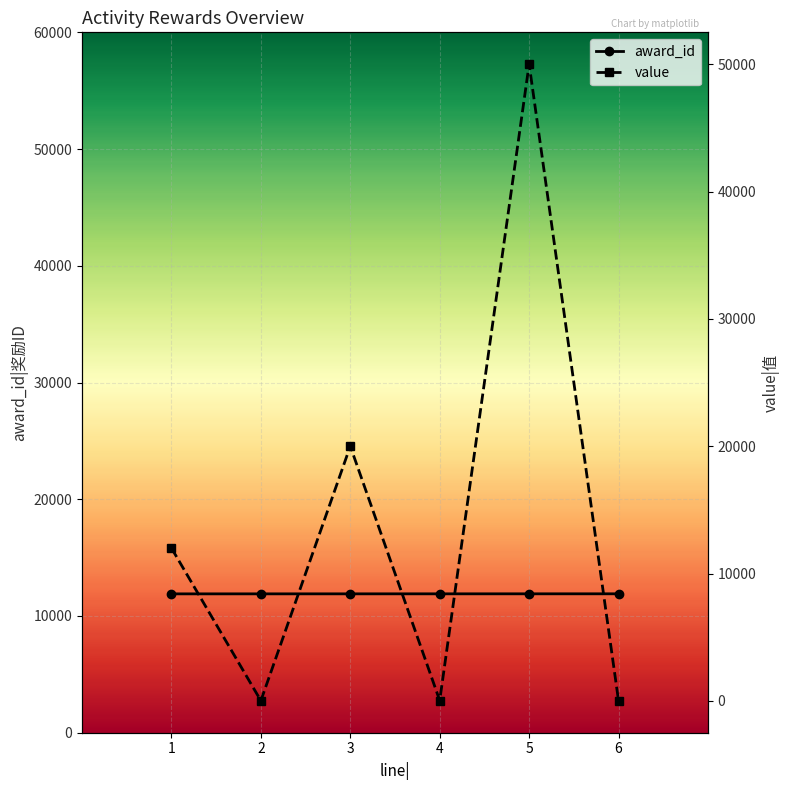

True or false: award_id and value cross at least once.

True